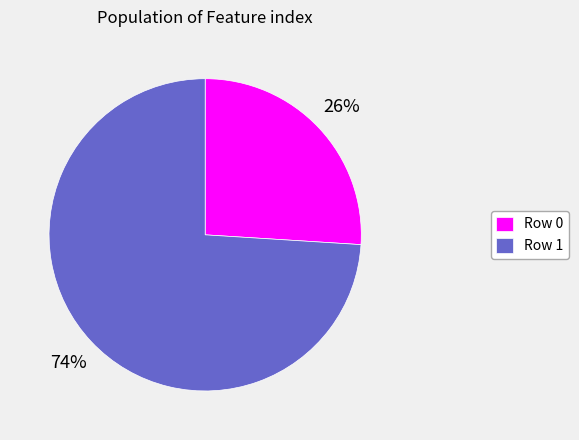

Count the number of slices in the pie.

2